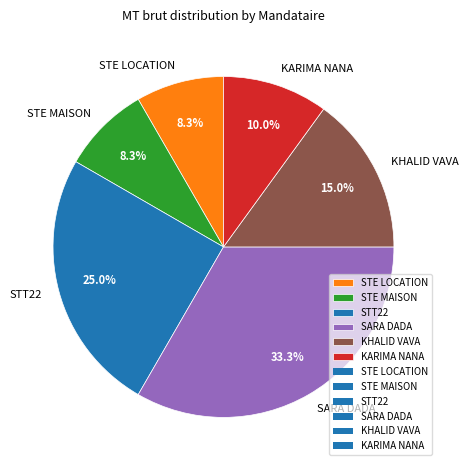

To the nearest percent, what percentage of the pie is SARA DADA?

33%